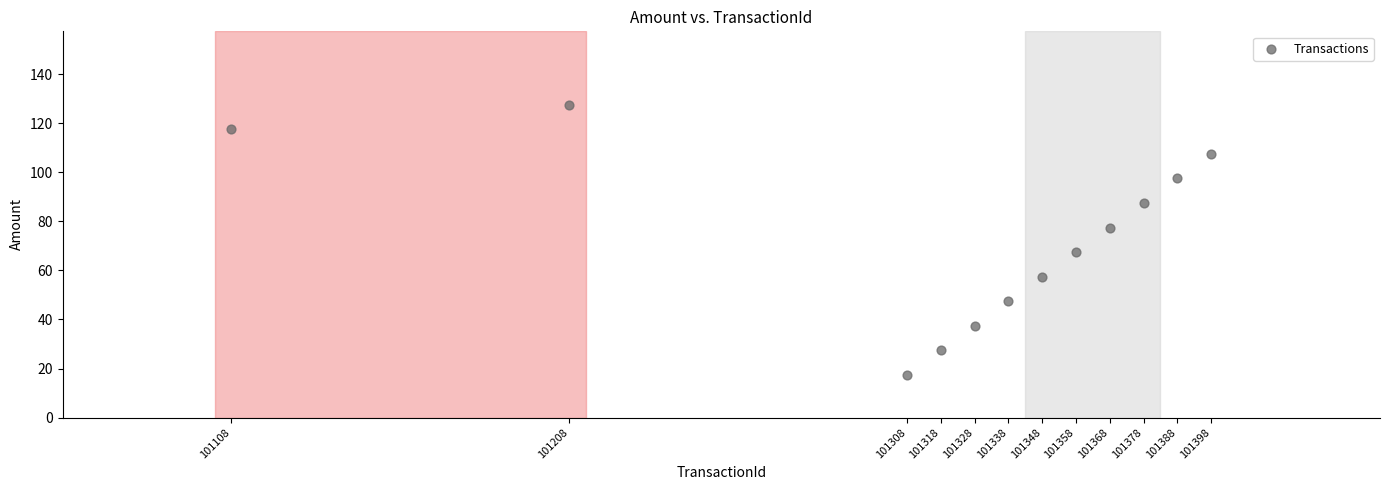

What is the range of Y values (max minus min)?

110.0